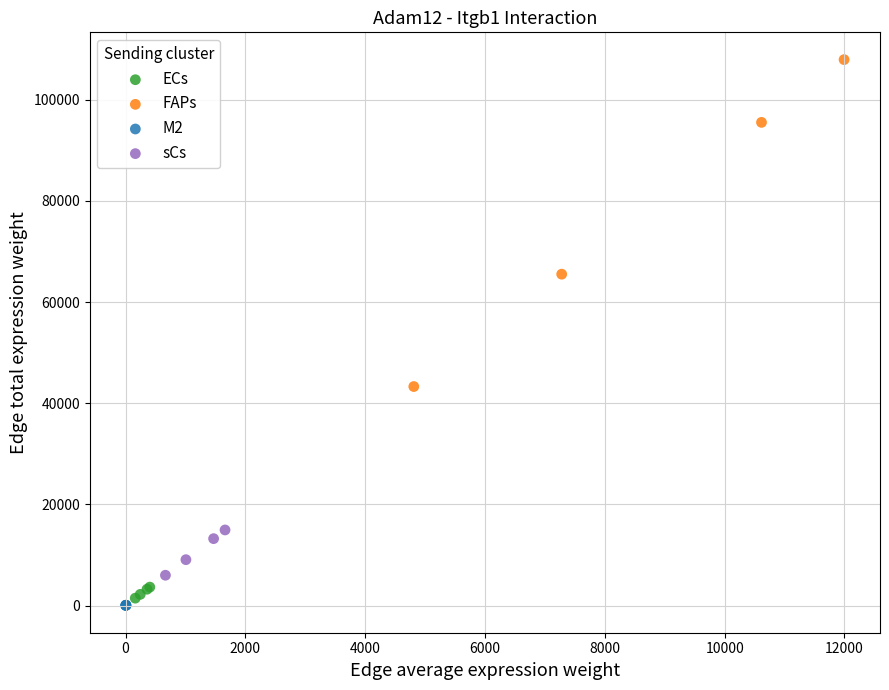

Which series has the largest Y range (max minus min)?

FAPs